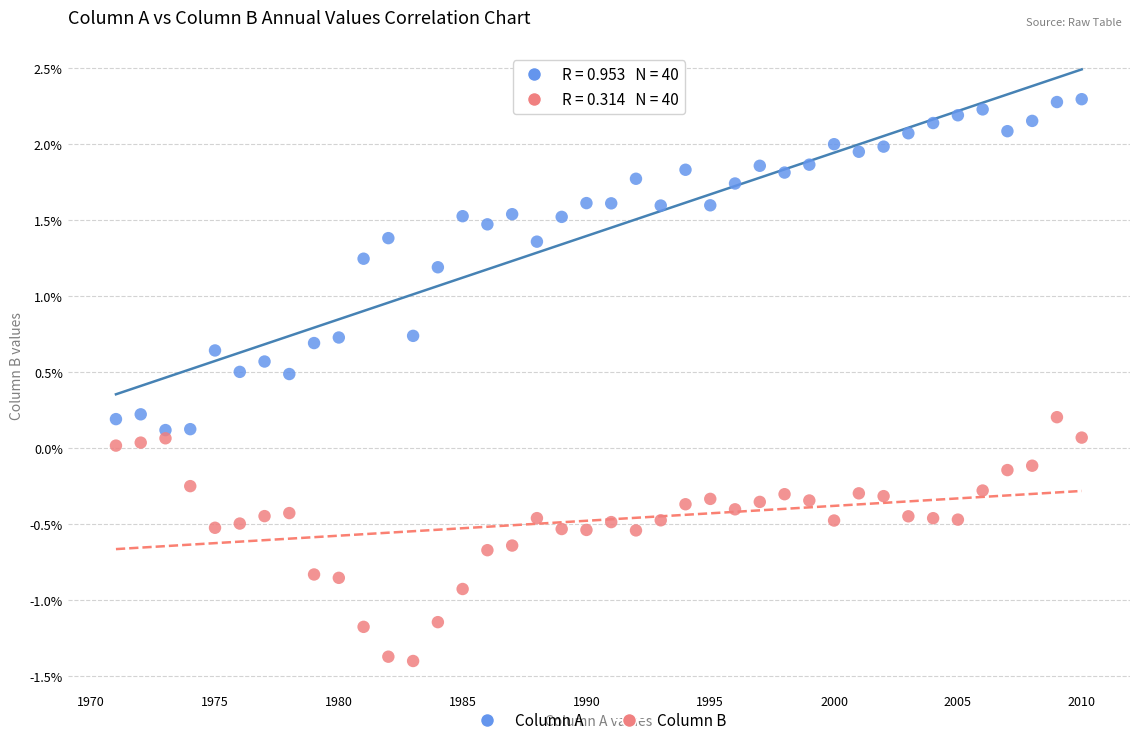

Which series contains the highest Y value?

Column A